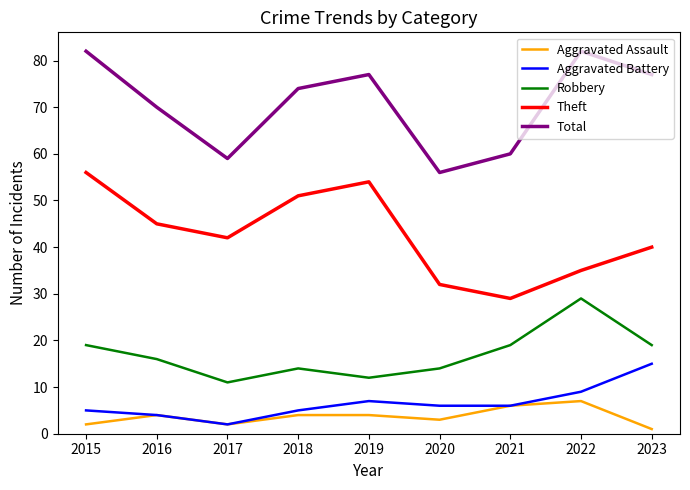

The Aggravated Battery series shows 5 at 2018. True or false?

True